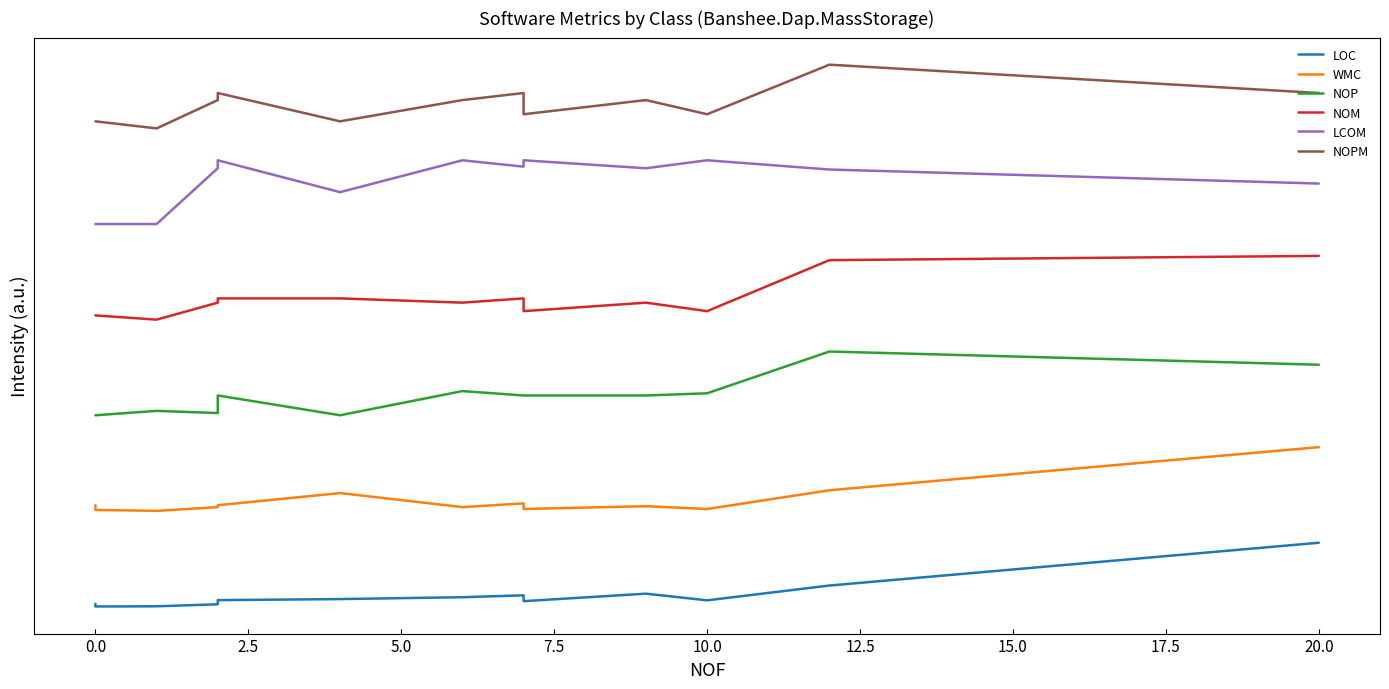

True or false: NOPM and LCOM intersect in this chart.

False